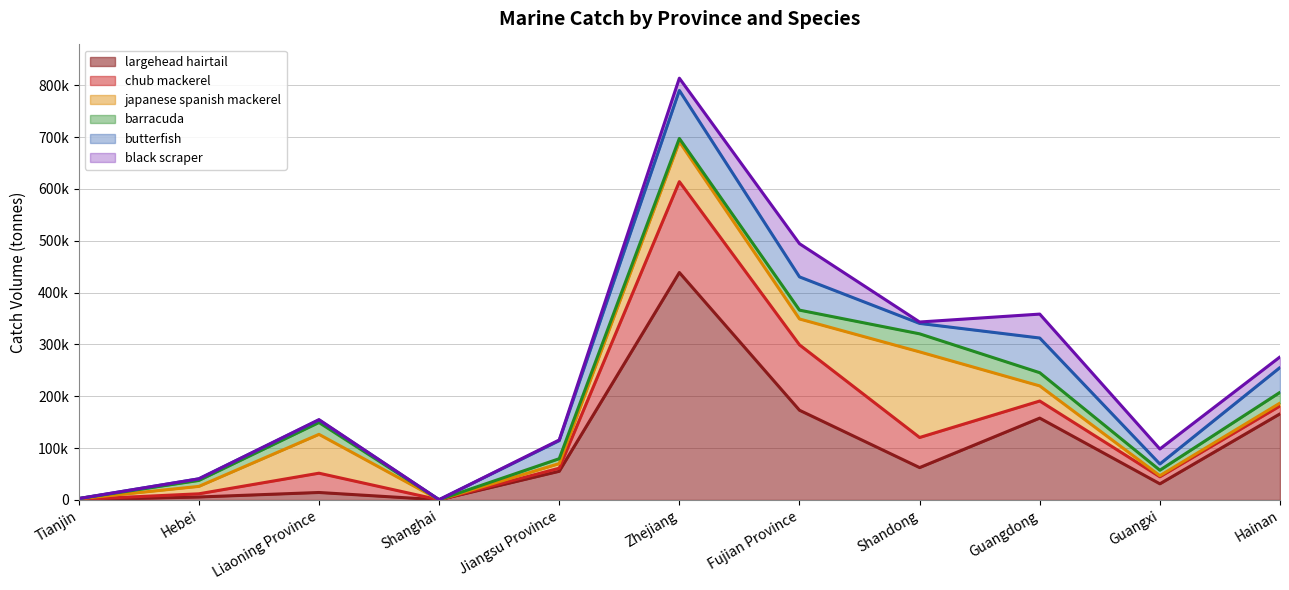

Reading right to left, what are all the values shown in this chart?

largehead hairtail: Hainan=166144	Guangxi=31174	Guangdong=157920	Shandong=62458	Fujian Province=173071	Zhejiang=438756	Jiangsu Province=55341	Shanghai=304	Liaoning Province=14432	Hebei=5722	Tianjin=391
chub mackerel: Hainan=15183	Guangxi=13529	Guangdong=32963	Shandong=58064	Fujian Province=126155	Zhejiang=175283	Jiangsu Province=5926	Shanghai=5	Liaoning Province=37217	Hebei=6177	Tianjin=709
japanese spanish mackerel: Hainan=5583	Guangxi=2169	Guangdong=29141	Shandong=165151	Fujian Province=49949	Zhejiang=77067	Jiangsu Province=8861	Shanghai=93	Liaoning Province=74946	Hebei=14279	Tianjin=1278
barracuda: Hainan=20705	Guangxi=10515	Guangdong=25470	Shandong=34820	Fujian Province=17033	Zhejiang=6259	Jiangsu Province=9487	Shanghai=0	Liaoning Province=22877	Hebei=11464	Tianjin=334
butterfish: Hainan=47877	Guangxi=12008	Guangdong=66921	Shandong=20088	Fujian Province=64128	Zhejiang=92639	Jiangsu Province=34795	Shanghai=114	Liaoning Province=4793	Hebei=3134	Tianjin=0
black scraper: Hainan=20465	Guangxi=28923	Guangdong=46139	Shandong=2711	Fujian Province=64042	Zhejiang=23635	Jiangsu Province=1329	Shanghai=0	Liaoning Province=717	Hebei=26	Tianjin=0